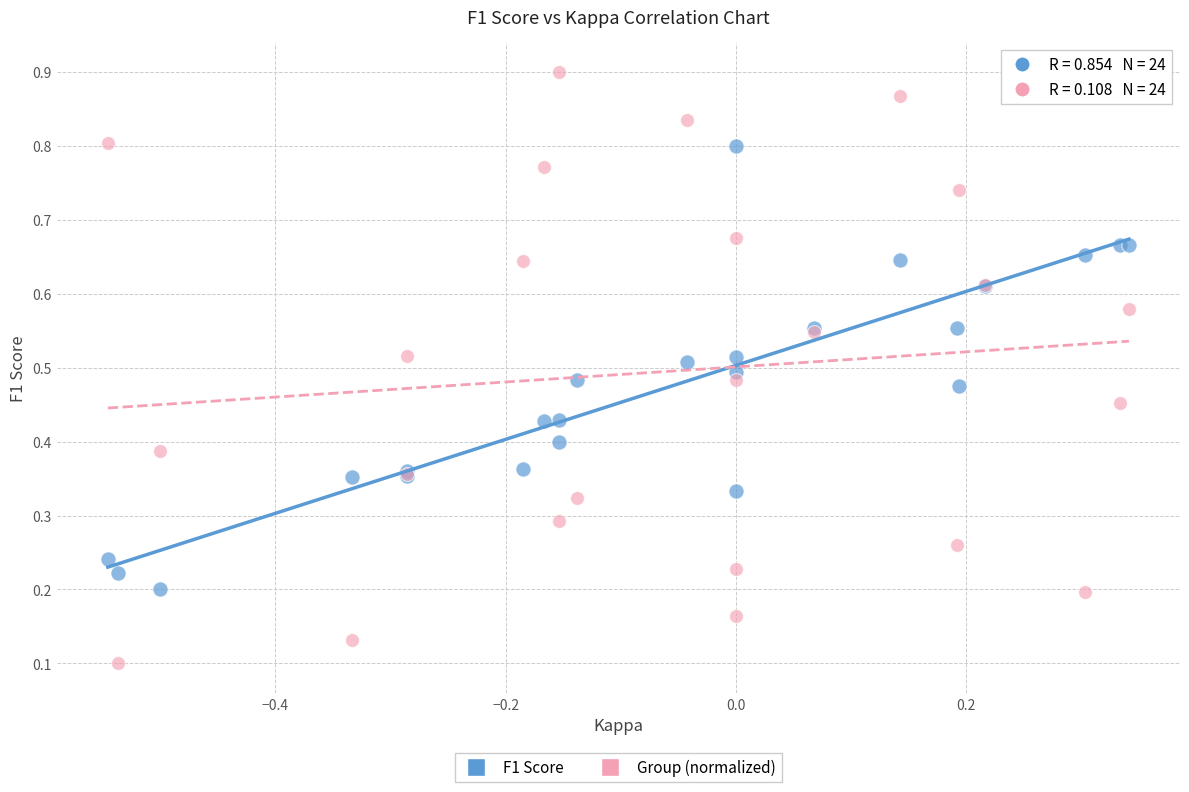

What are all the series names shown in the legend?

F1 Score, Group (normalized)